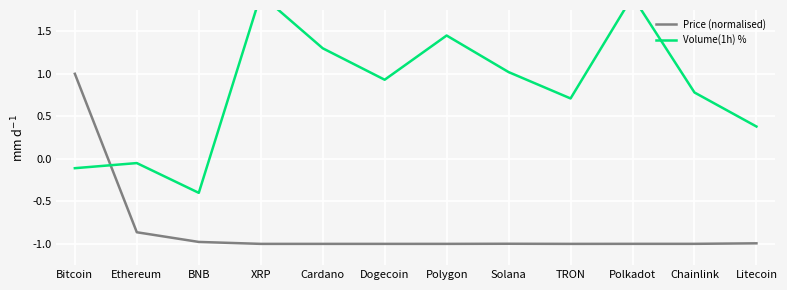

True or false: Volume(1h) % has more than 1 interior local peaks.

True